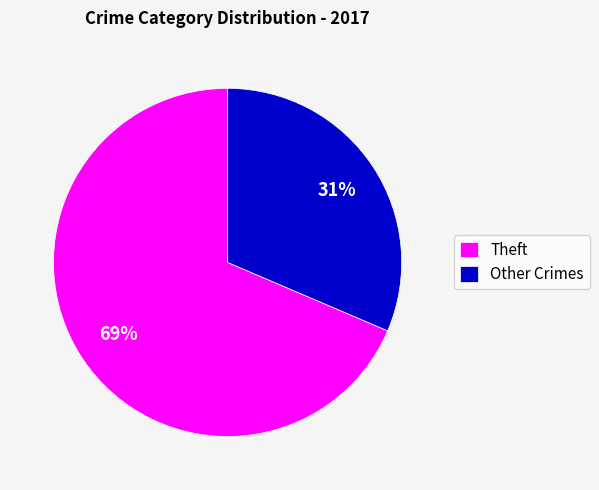

Is it true that Theft is 69% of the pie?

True